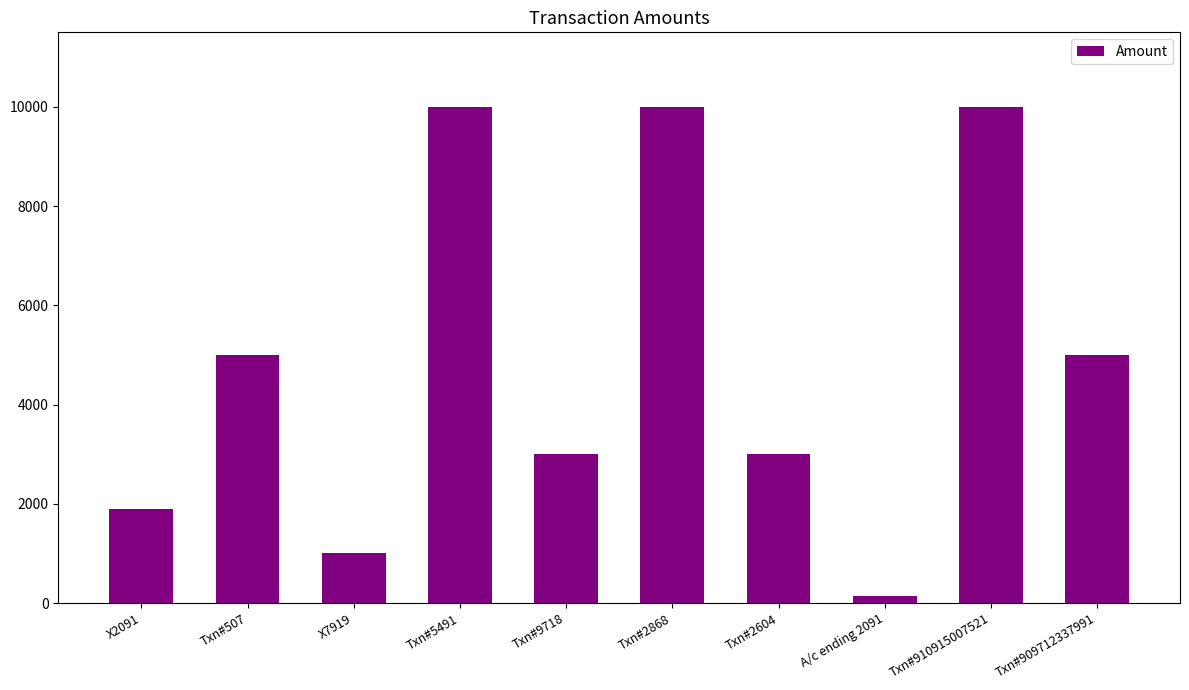

How many series are shown in this chart?

1